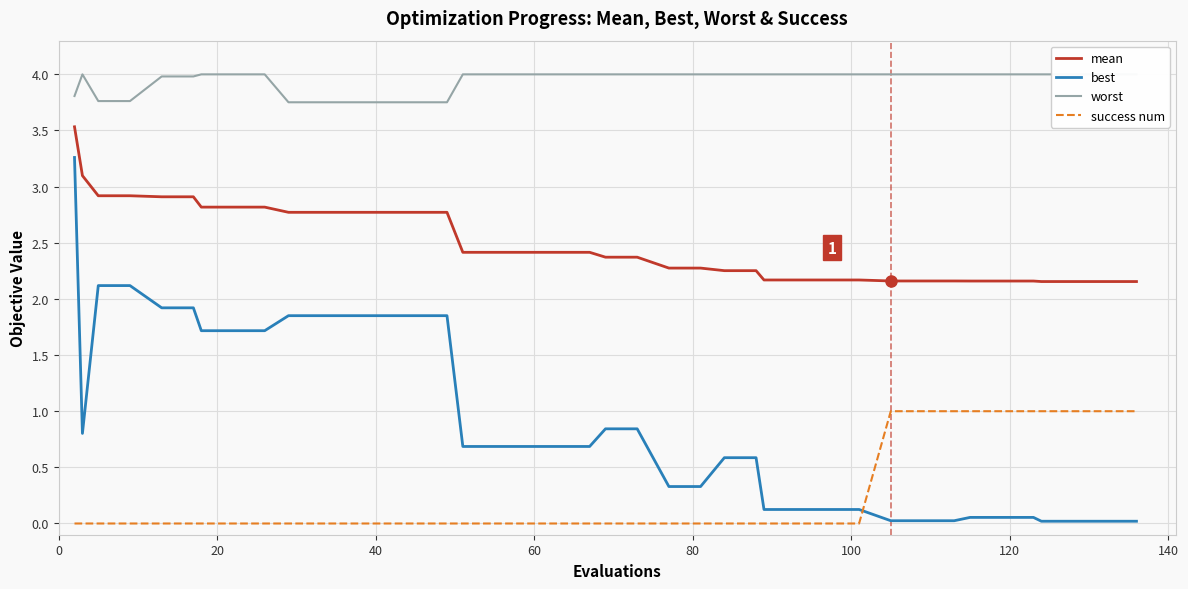

Reading left to right, what are all the values shown in this chart?

mean: 3.5	3.1	2.9	2.9	2.9	2.9	2.8	2.8	2.8	2.8	2.8	2.8	2.8	2.8	2.8	2.4	2.4	2.4	2.4	2.4	2.4	2.4	2.3	2.3	2.3	2.3	2.2	2.2	2.2	2.2	2.2	2.2	2.2	2.2	2.2	2.2	2.2	2.2	2.2	2.2
best: 3.3	0.8	2.1	2.1	1.9	1.9	1.7	1.7	1.7	1.9	1.9	1.9	1.9	1.9	1.9	0.7	0.7	0.7	0.7	0.7	0.8	0.8	0.3	0.3	0.6	0.6	0.1	0.1	0.1	0.1	0.0	0.0	0.0	0.1	0.1	0.1	0.0	0.0	0.0	0.0
worst: 3.8	4.0	3.8	3.8	4.0	4.0	4.0	4.0	4.0	3.8	3.8	3.8	3.8	3.8	3.8	4.0	4.0	4.0	4.0	4.0	4.0	4.0	4.0	4.0	4.0	4.0	4.0	4.0	4.0	4.0	4.0	4.0	4.0	4.0	4.0	4.0	4.0	4.0	4.0	4.0
success num: 0.0	0.0	0.0	0.0	0.0	0.0	0.0	0.0	0.0	0.0	0.0	0.0	0.0	0.0	0.0	0.0	0.0	0.0	0.0	0.0	0.0	0.0	0.0	0.0	0.0	0.0	0.0	0.0	0.0	0.0	1.0	1.0	1.0	1.0	1.0	1.0	1.0	1.0	1.0	1.0